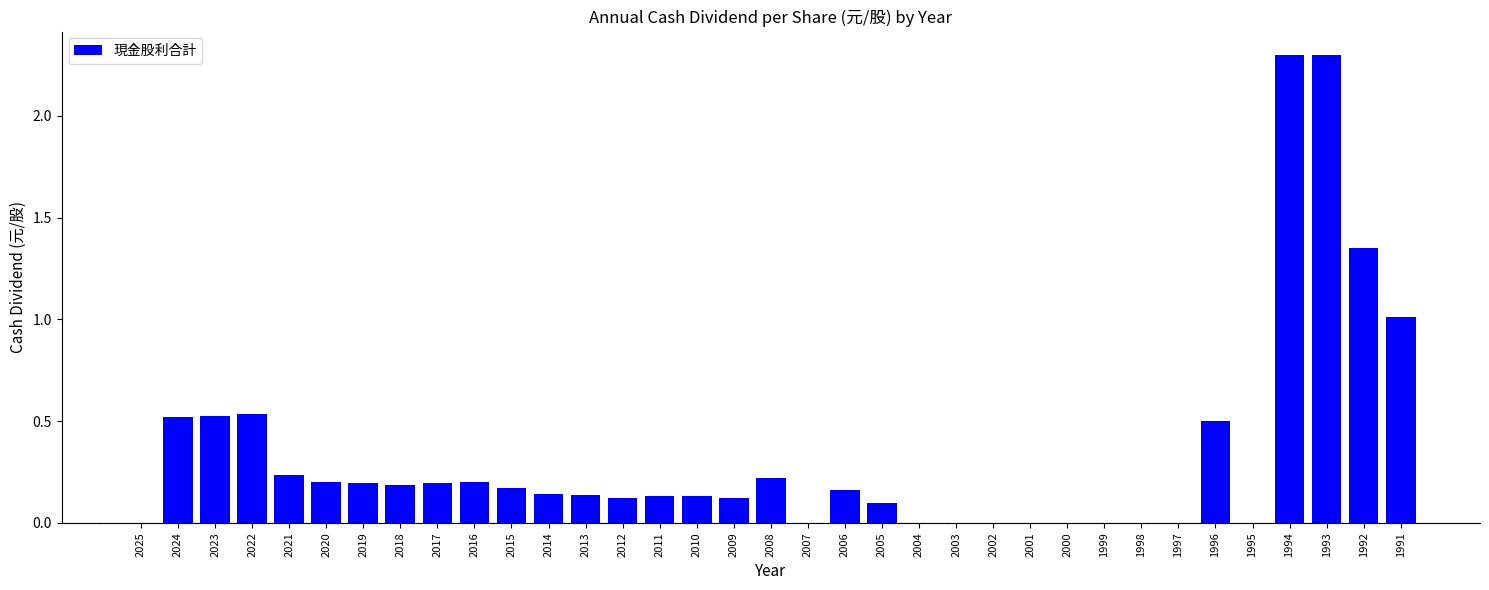

Count the number of categories in the chart.

35